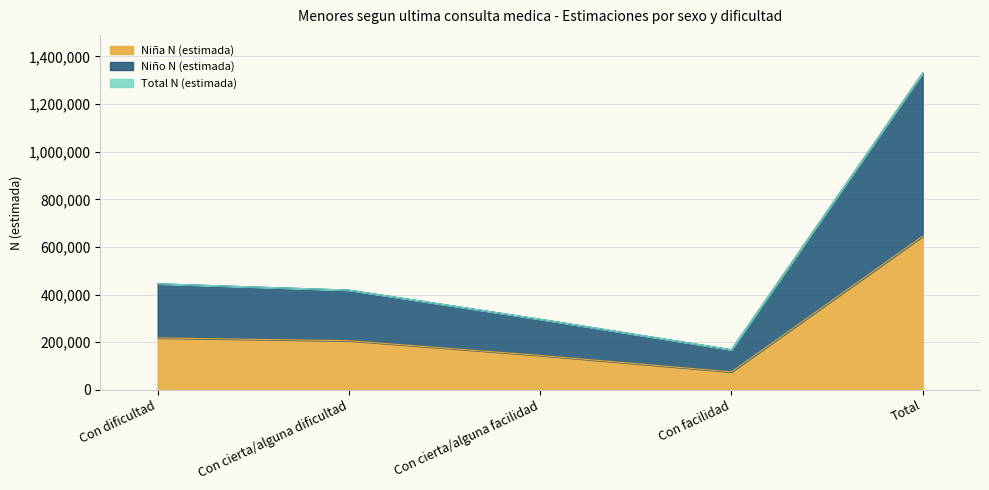

The value of Nina N (estimada) at Con facilidad is 135890. True or false?

False